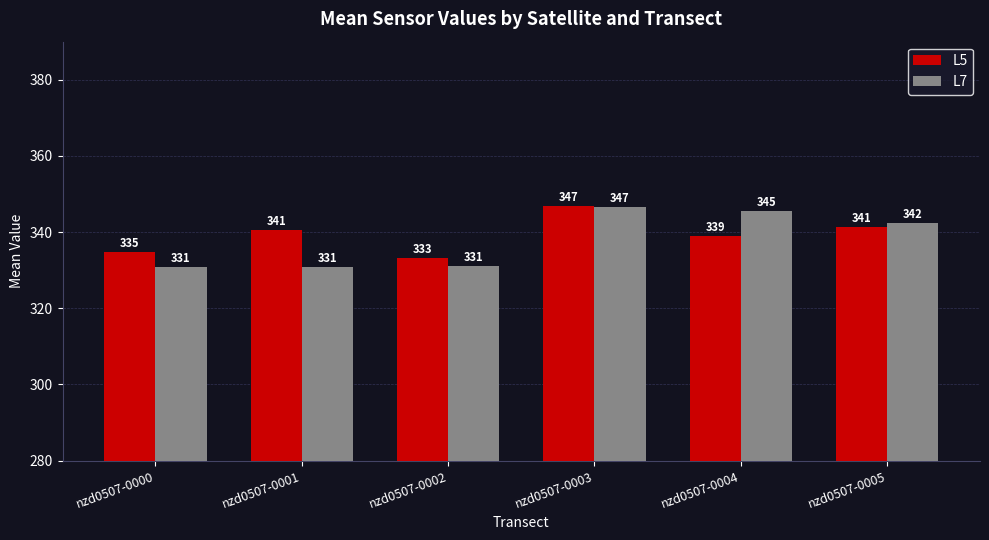

Rank the series by their average value, from lowest to highest.

L7, L5